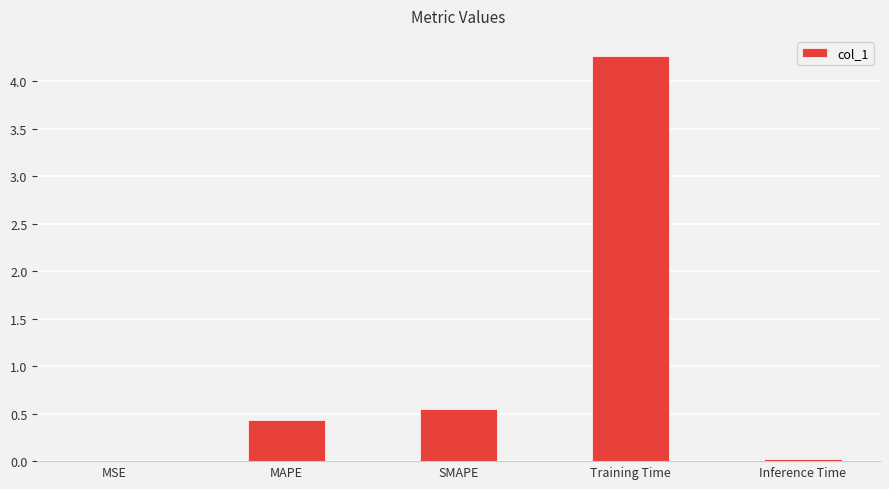

True or false: the data shows 4.3 at Training Time.

True